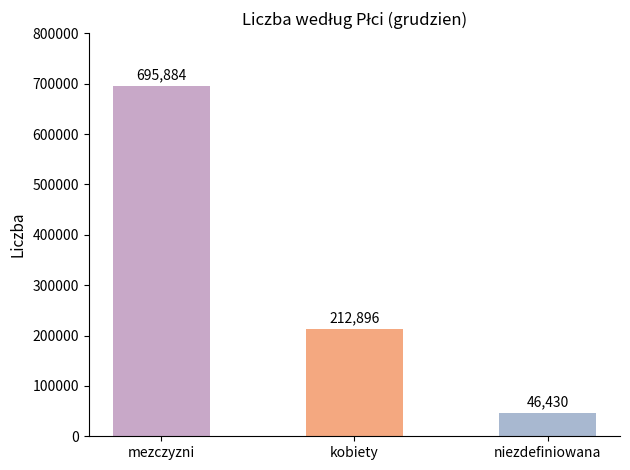

How many data points does each series have?

3